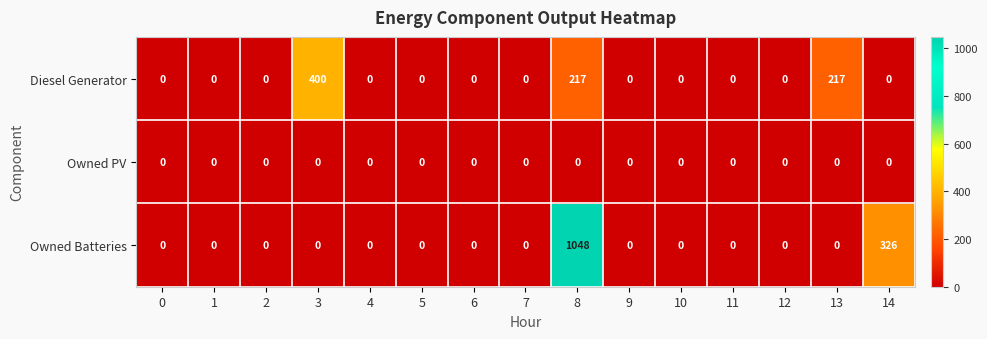

Rank the series by their maximum value, from highest to lowest.

Owned Batteries, Diesel Generator, Owned PV